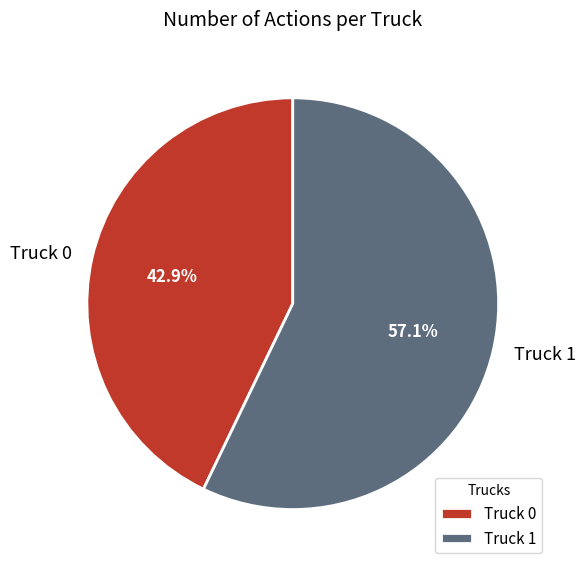

Which has a higher value, Truck 0 or Truck 1?

Truck 1